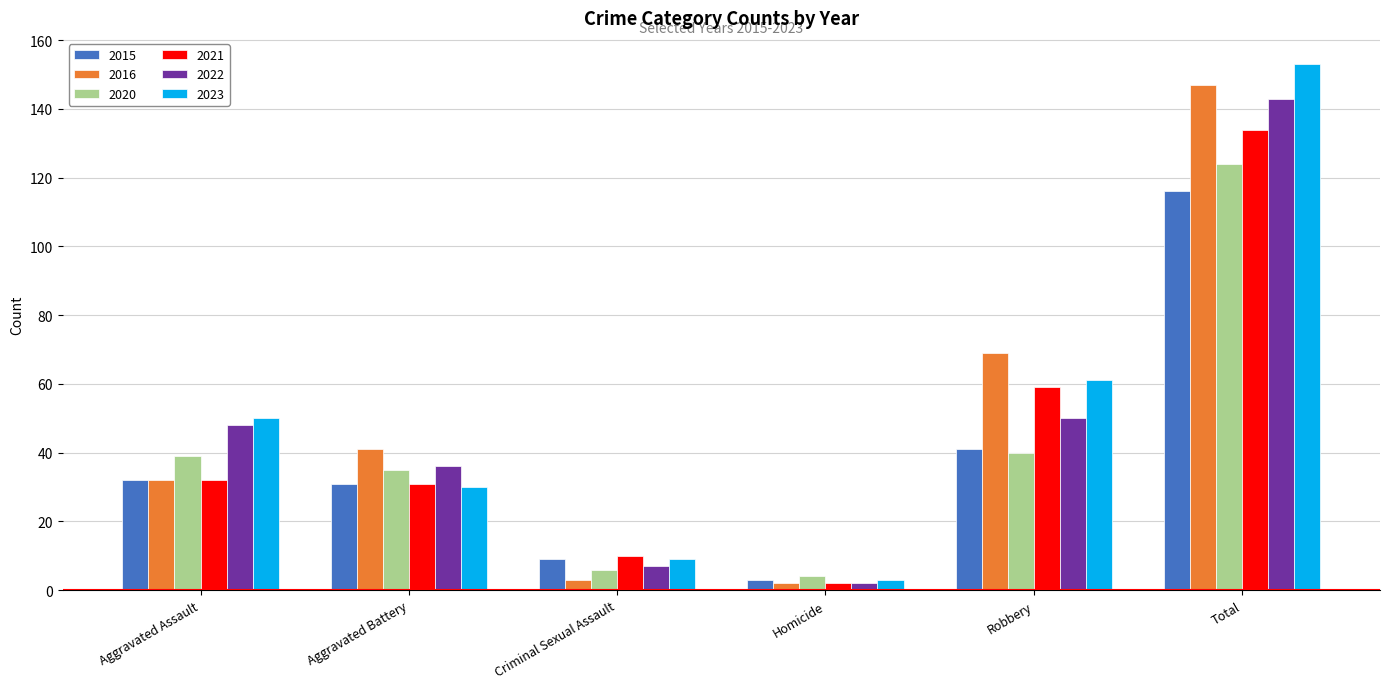

What is the label of the 5th bar from the left?

Robbery